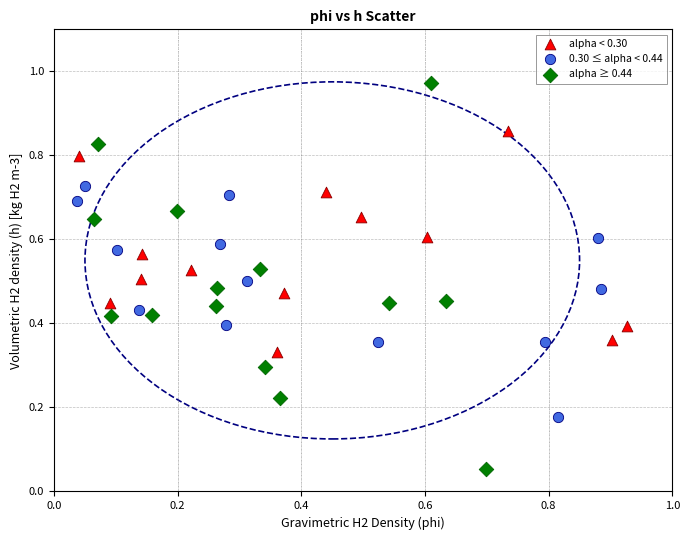

Which series contains the lowest Y value?

alpha ≥ 0.44